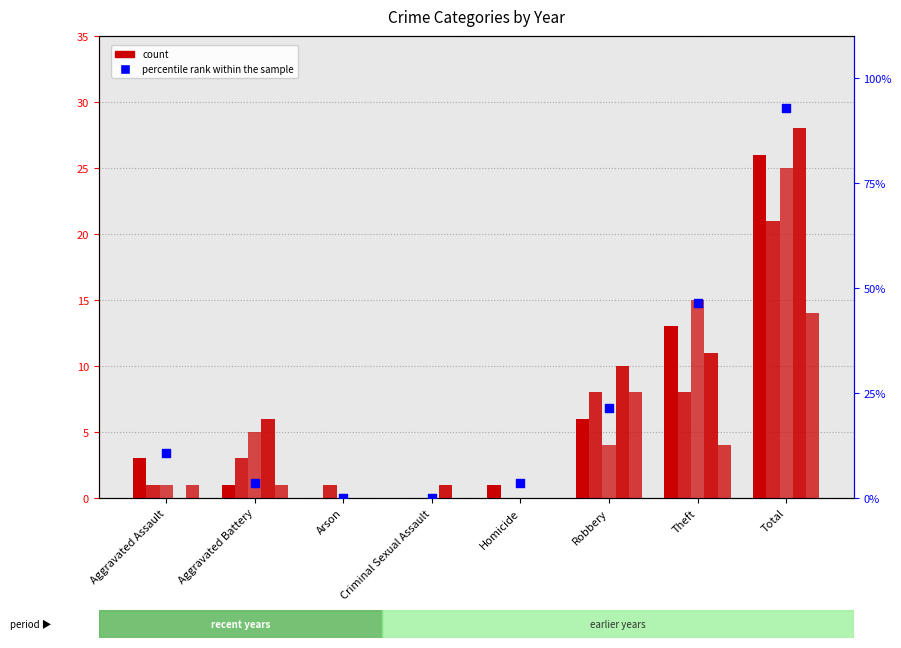

What is the change in value from Aggravated Battery to Total?

+89.3